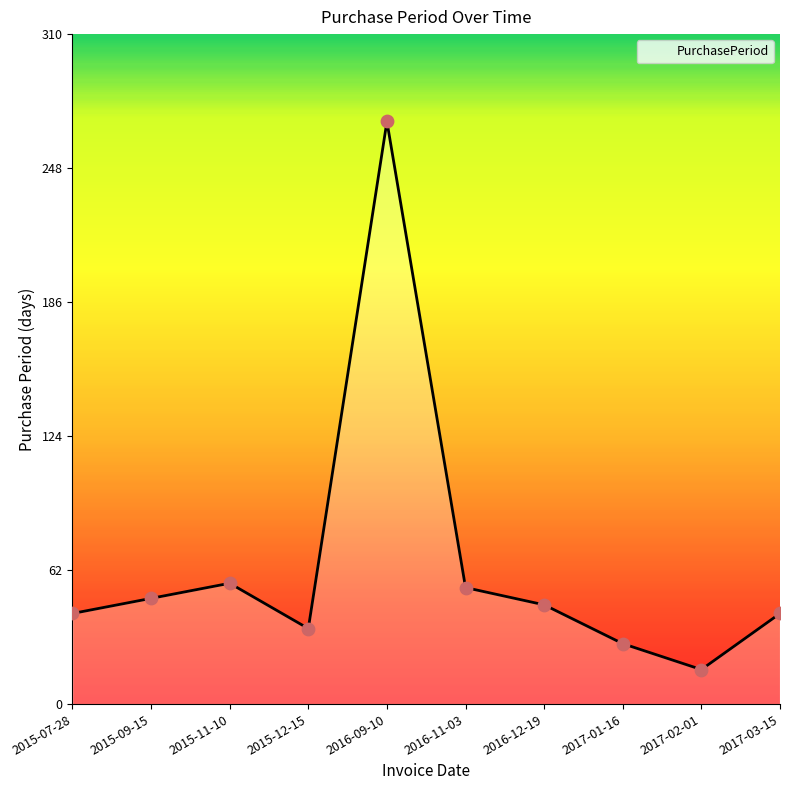

Approximately how many times larger is the value at 2015-12-15 compared to 2017-02-01?

2.2